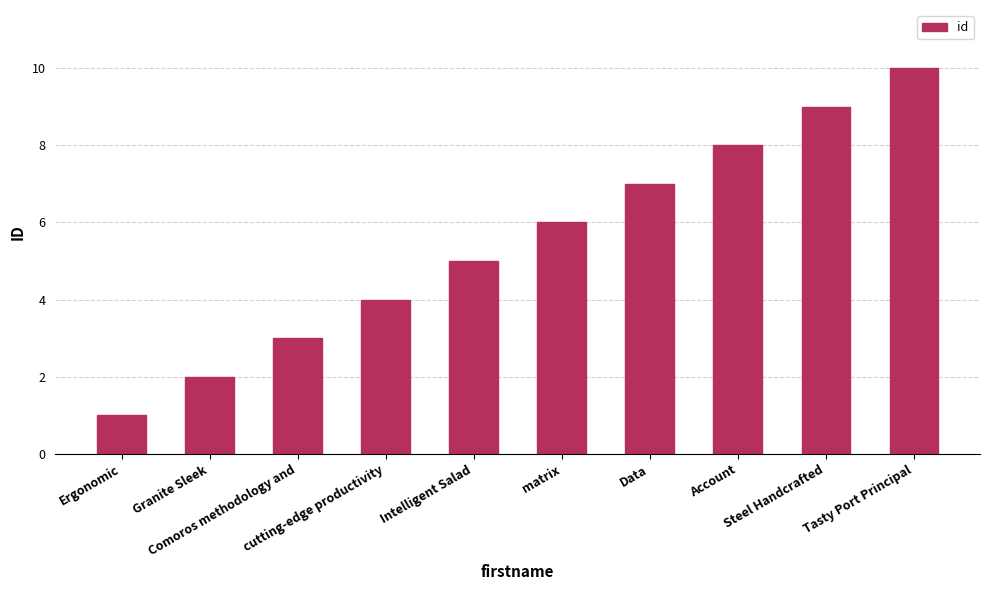

List the labels in order of value, largest first.

Tasty Port Principal, Steel Handcrafted, Account, Data, matrix, Intelligent Salad, cutting-edge productivity, Comoros methodology and, Granite Sleek, Ergonomic